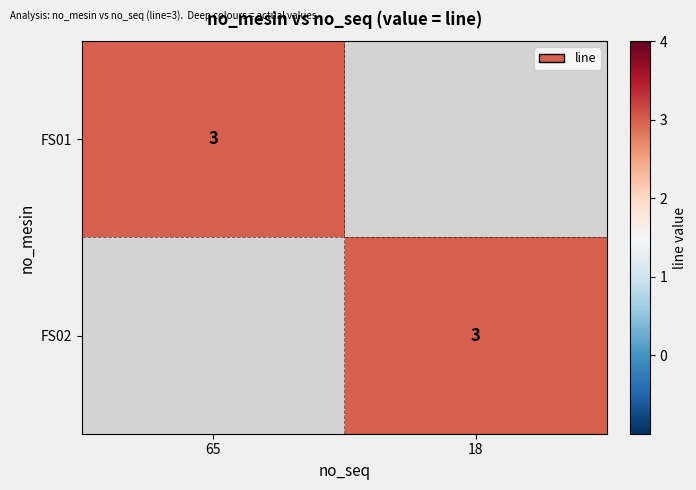

The FS02 series shows 5 at 18. True or false?

False